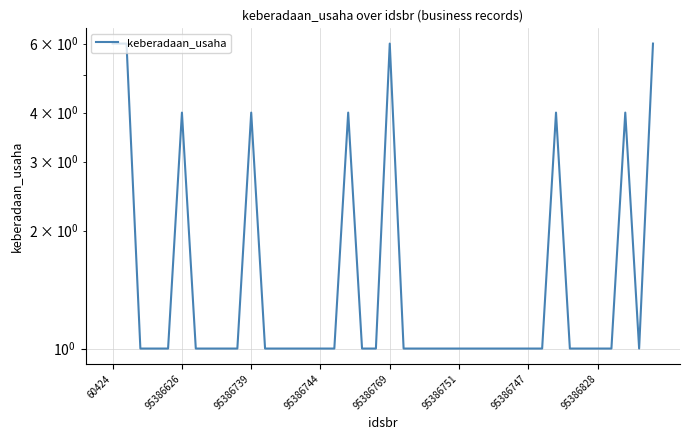

What is the difference between the maximum and second lowest values?

5